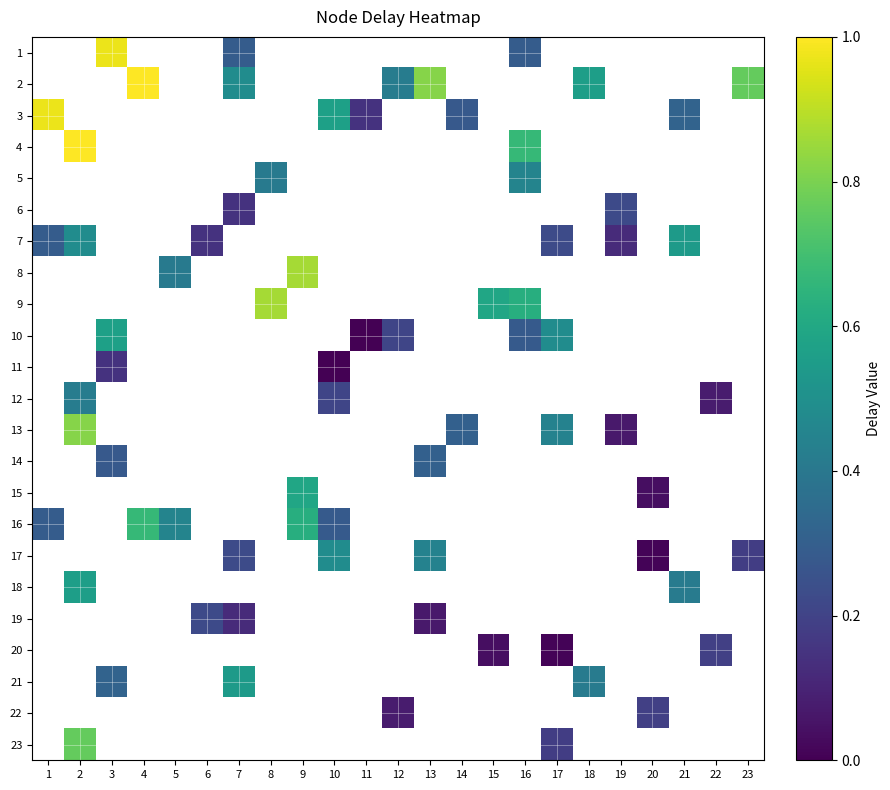

What is the greatest value displayed?

1.0